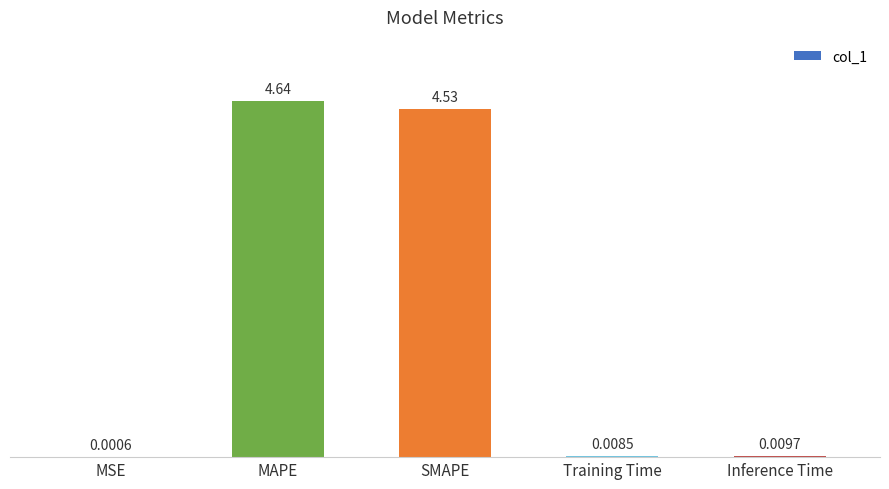

What is the sum of all values?

9.2